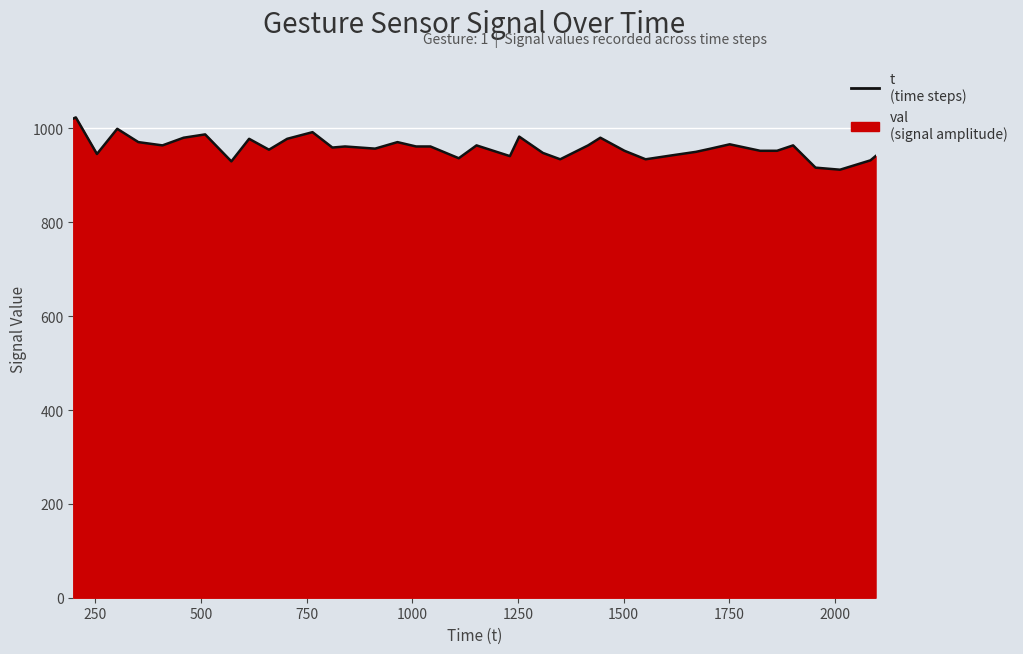

What is the difference between the maximum and minimum values?

111.4